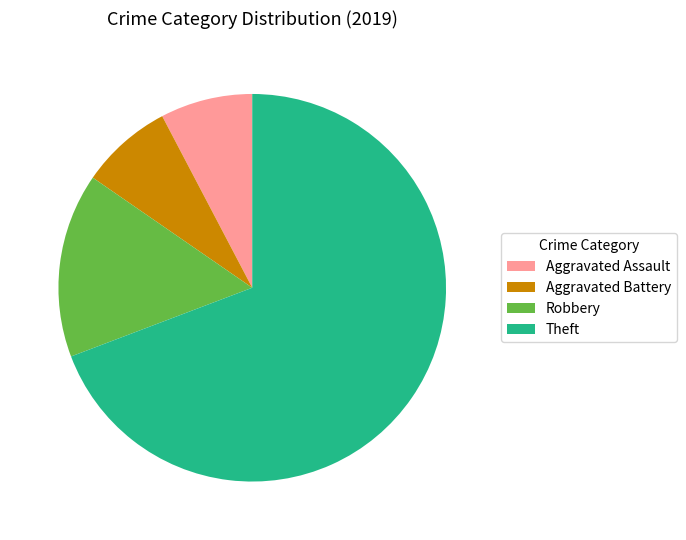

True or false: Theft accounts for 80% of the total.

False